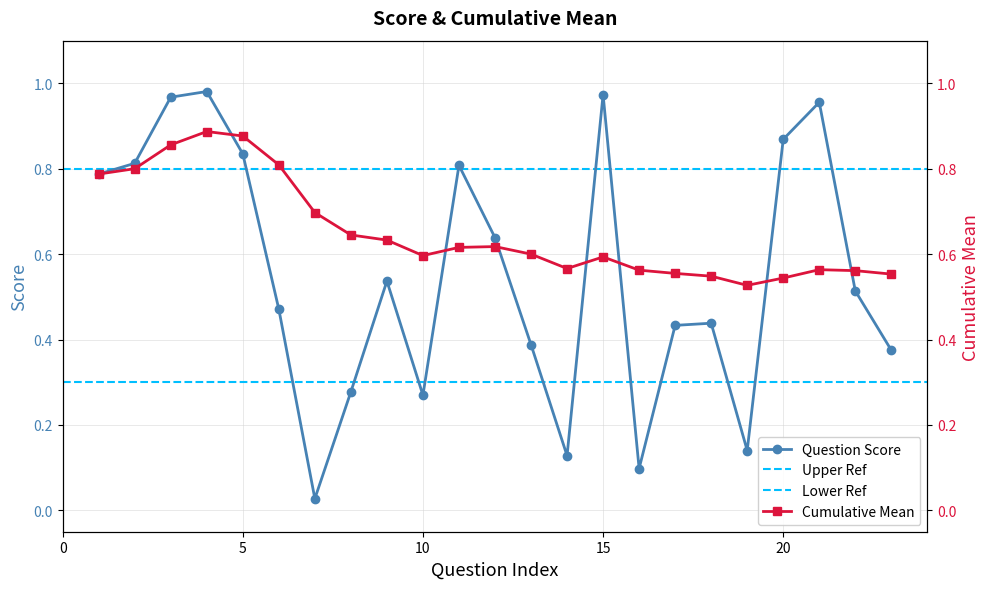

The value at 7 is 0.0. True or false?

True